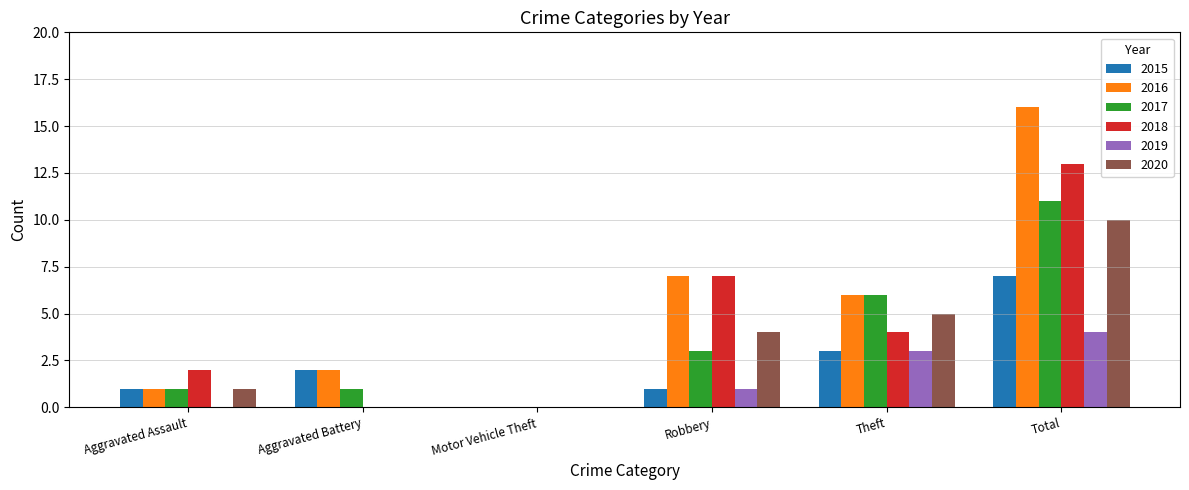

Is the value of 2019 at Robbery greater than the value of 2015 at Motor Vehicle Theft?

Yes